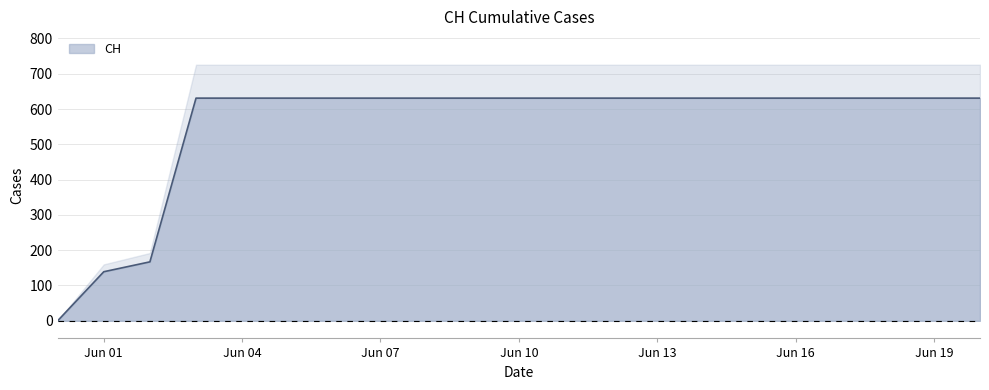

The chart shows a value of 631 at Jun 19. True or false?

True